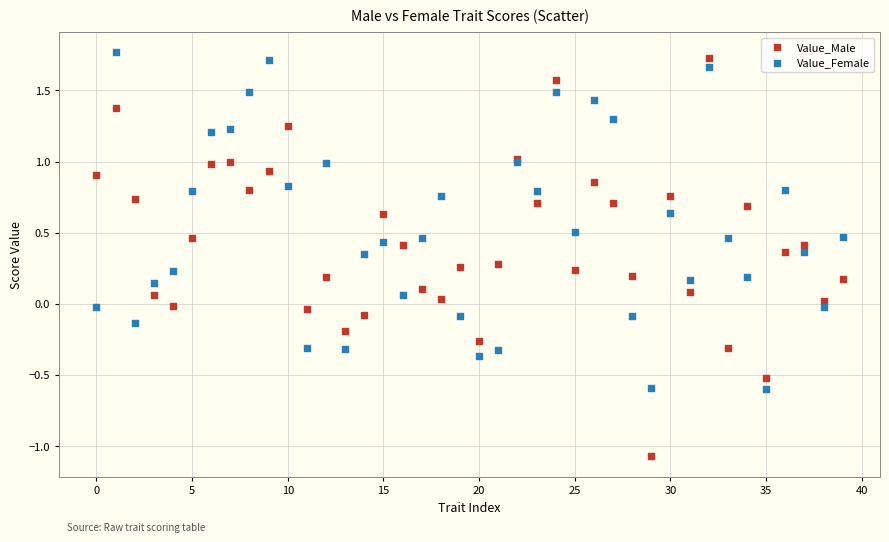

Which series contains the lowest Y value?

Value_Male